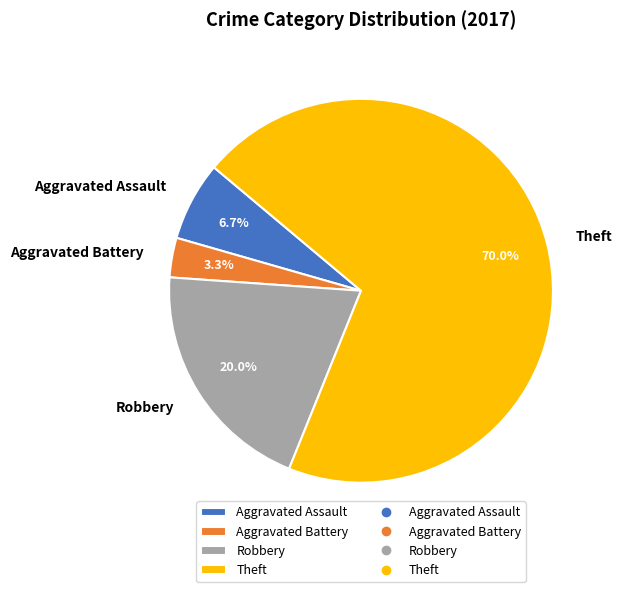

Which slice is the smallest?

Aggravated Battery